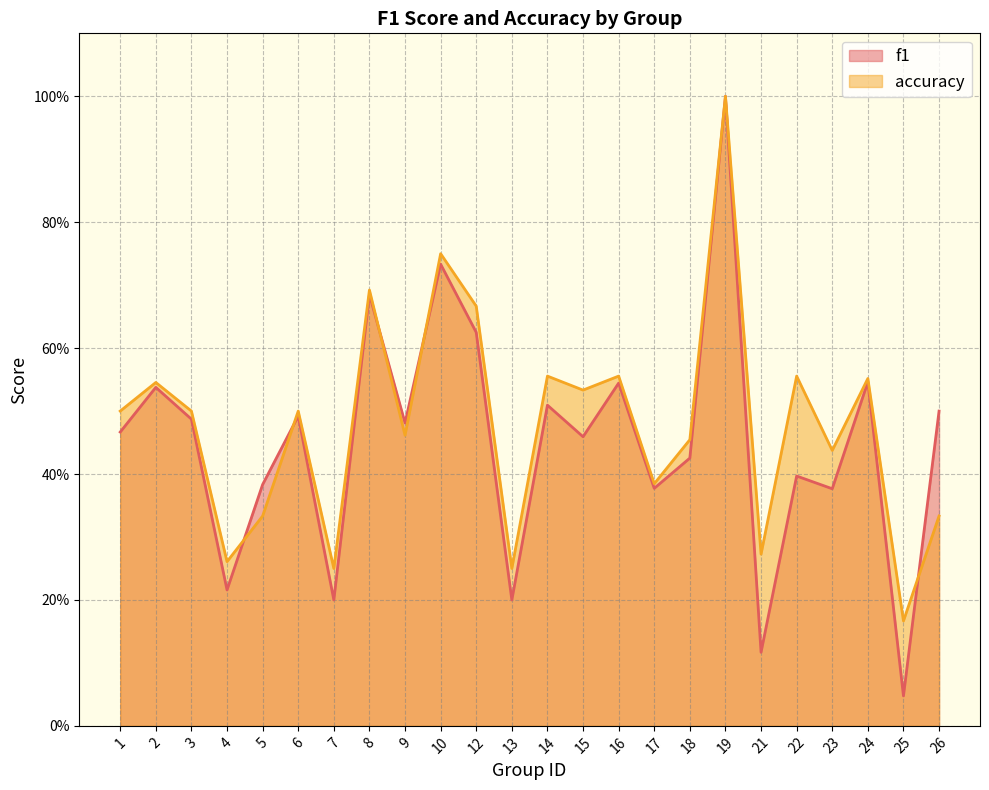

What is the value of the f1 point at the 6th from the left?

0.5